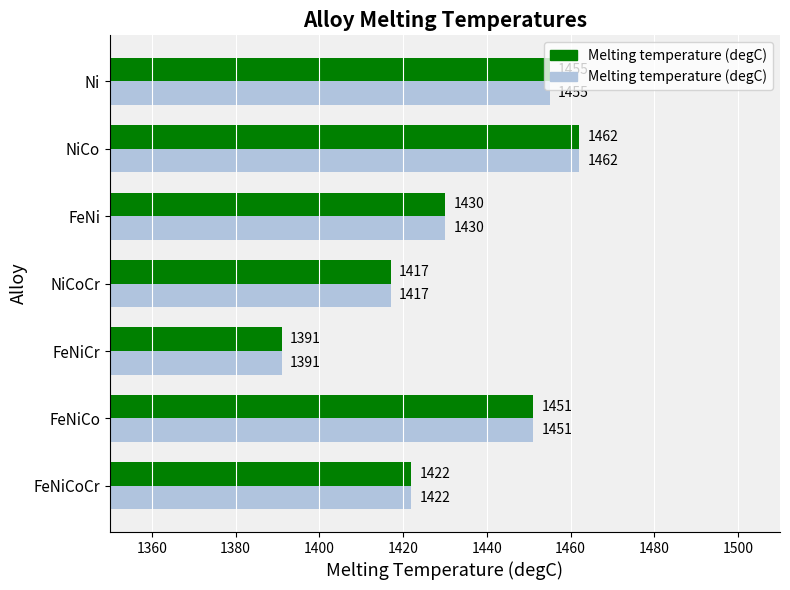

Which label corresponds to the smallest value in the chart?

FeNiCr